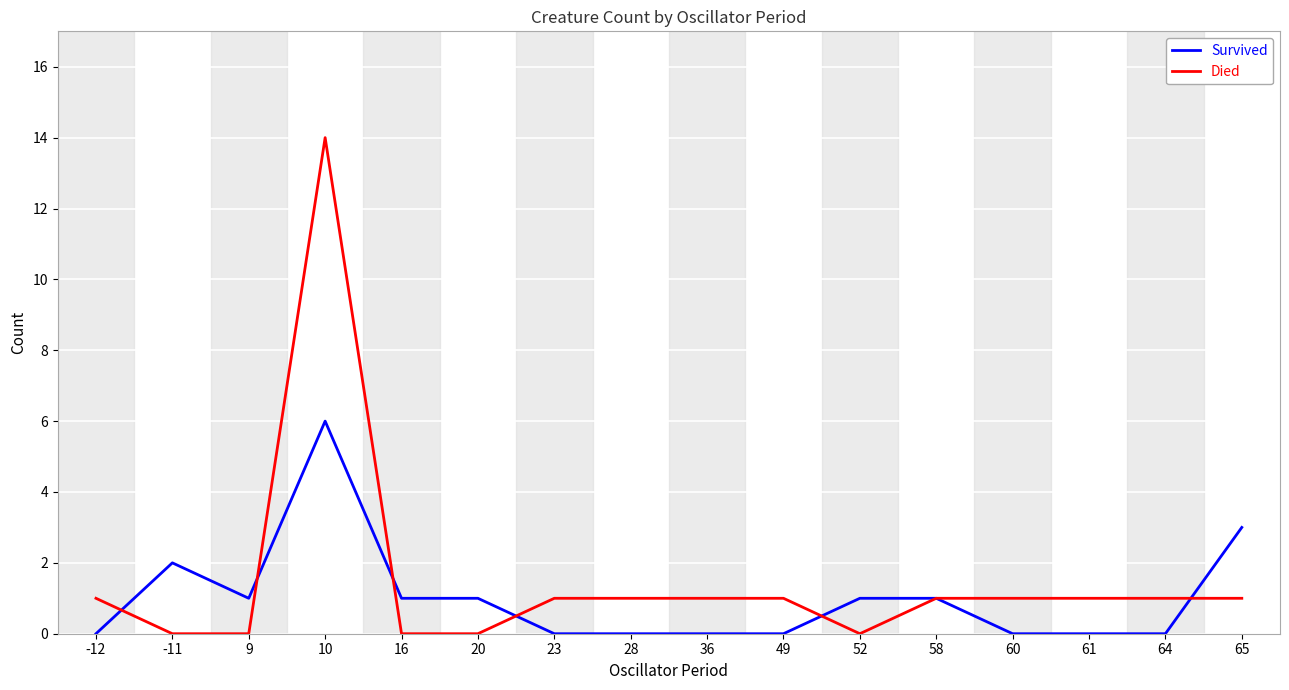

List the series in order of their overall mean, highest first.

Died, Survived